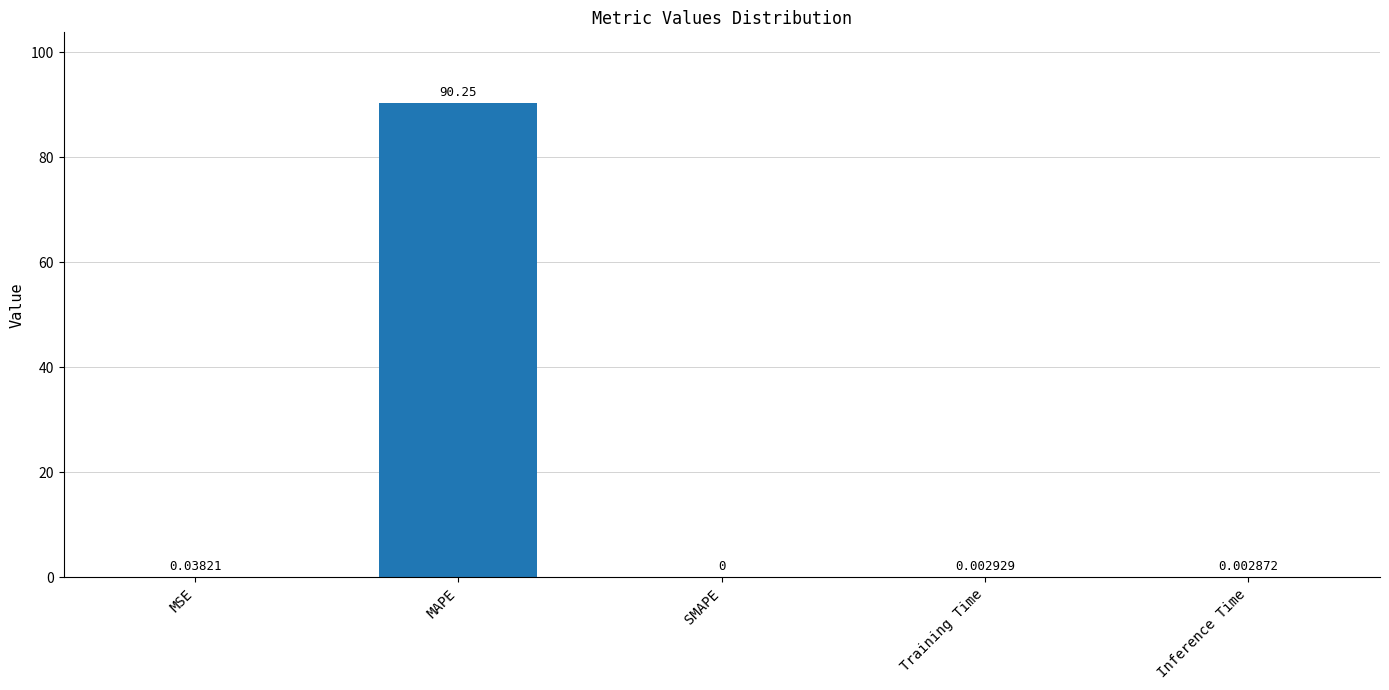

Which has a higher value, Inference Time or Training Time?

Training Time